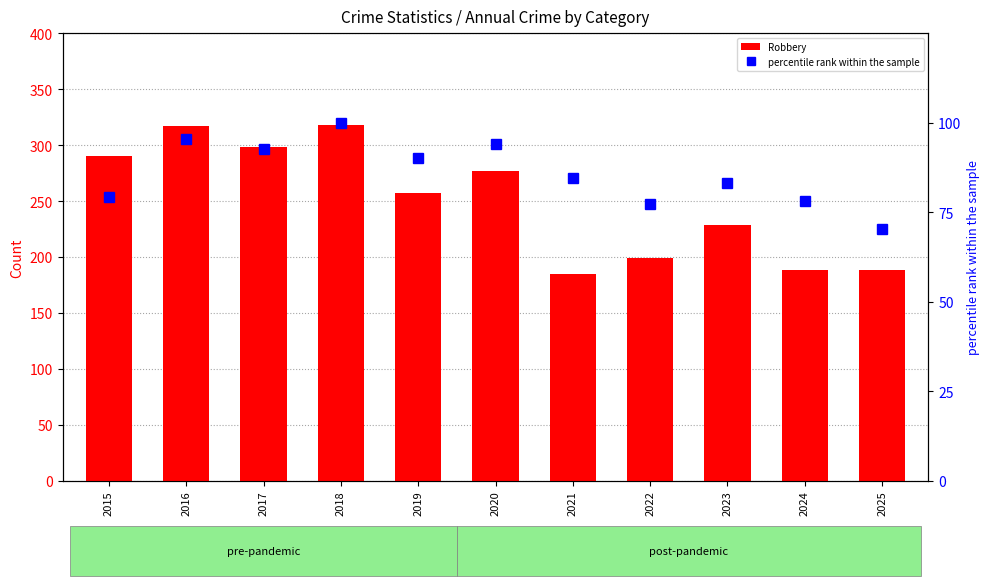

At which category does the chart reach its peak across all series?

2018